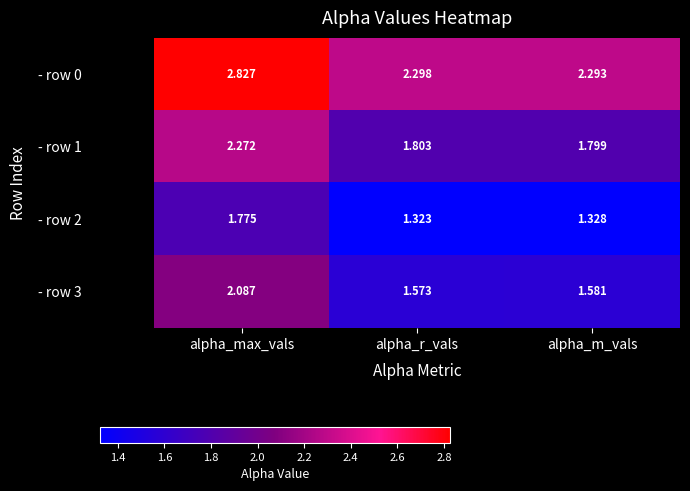

Is the value of - row 2 at alpha_max_vals greater than the value of - row 0 at alpha_m_vals?

No